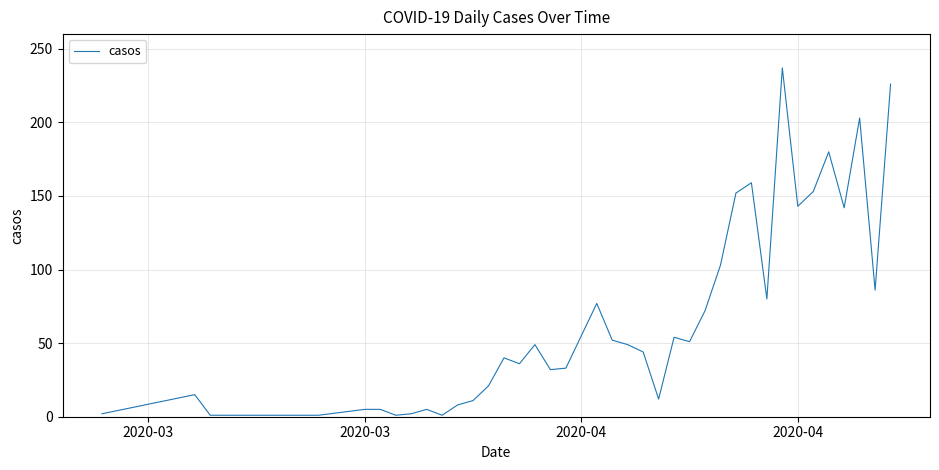

What is the difference between the second highest and second lowest values?

225